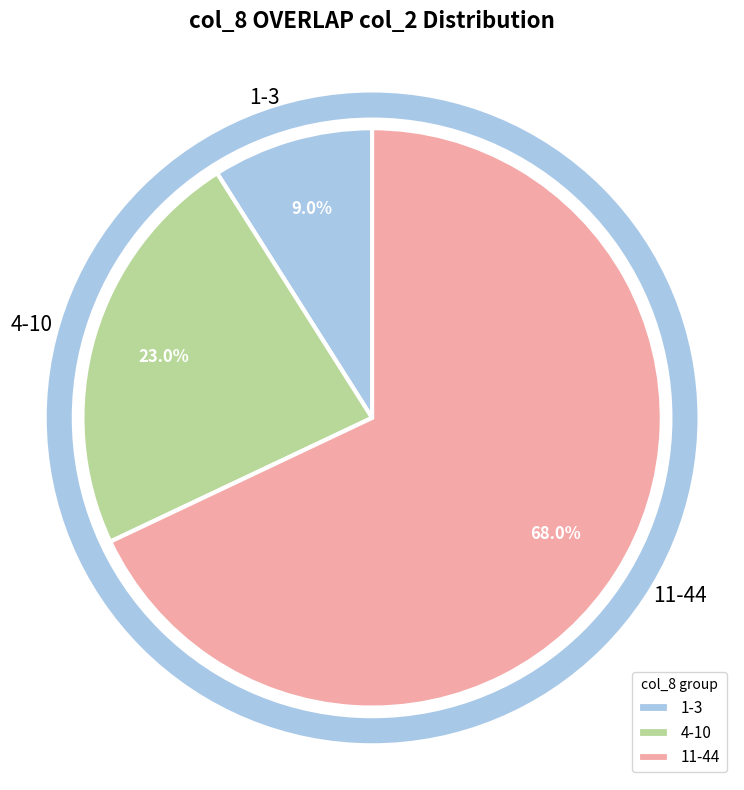

How many slices are in this pie chart?

3